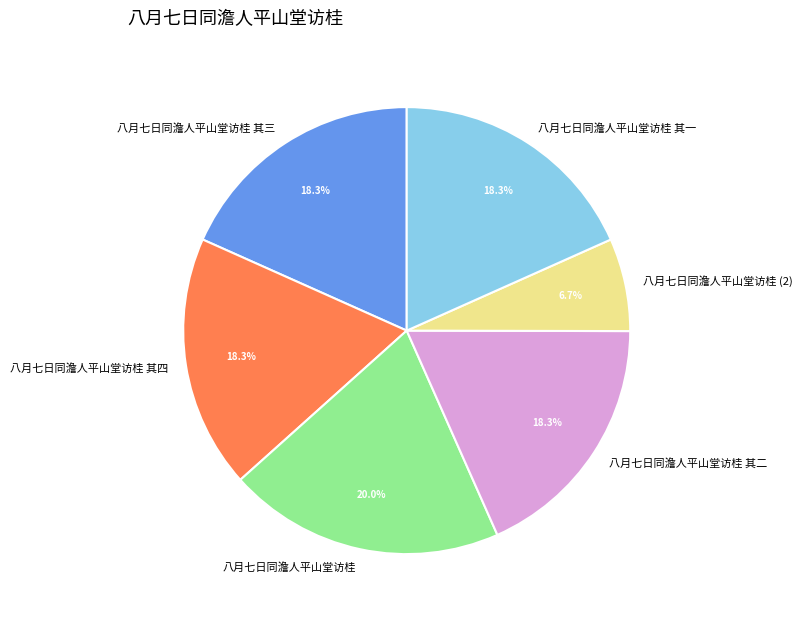

Combined, do 八月七日同澹人平山堂访桂 其二 and 八月七日同澹人平山堂访桂 其四 account for over 50%?

No